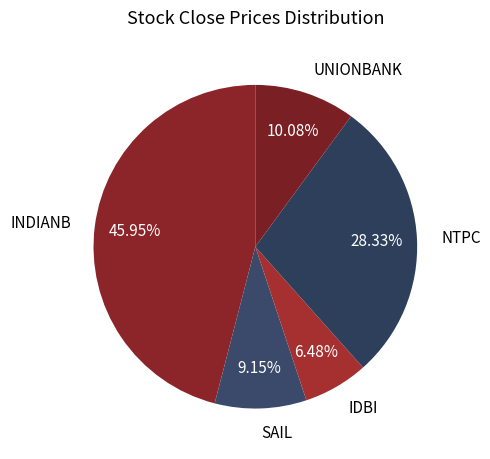

How many segments does this pie chart have?

5